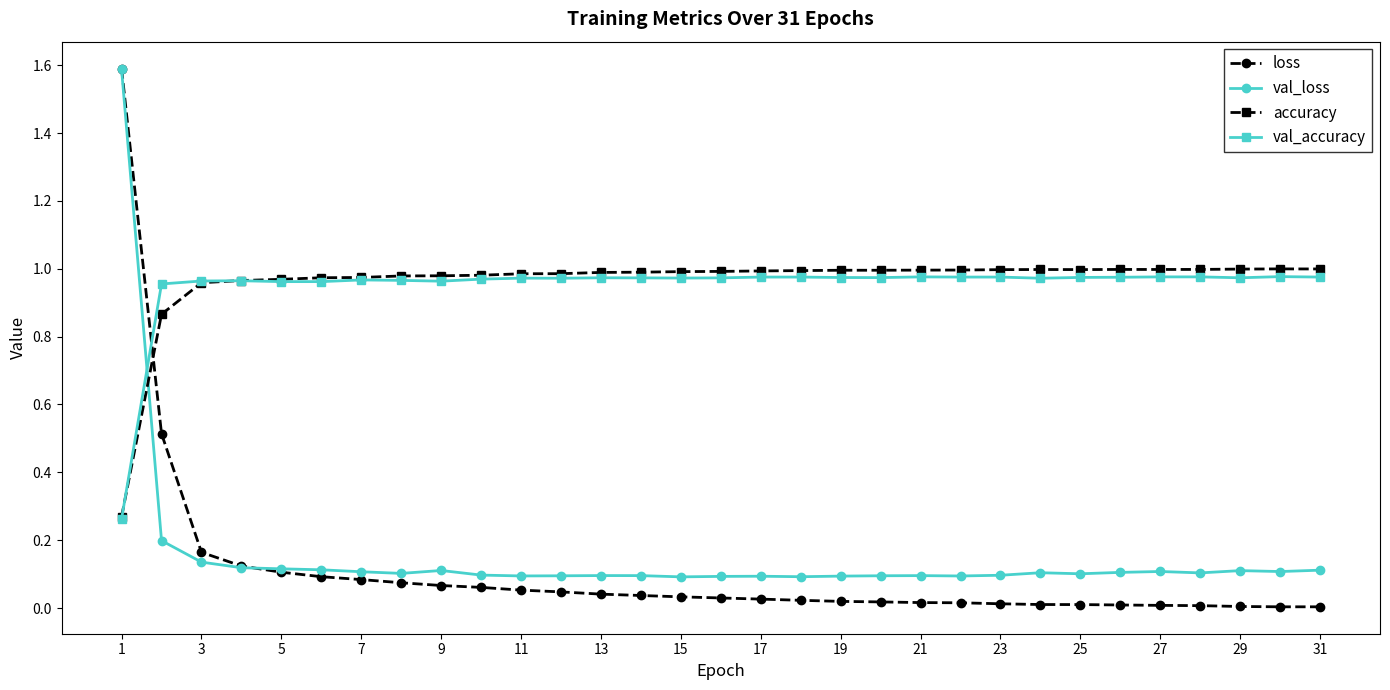

True or false: loss and val_accuracy intersect in this chart.

True